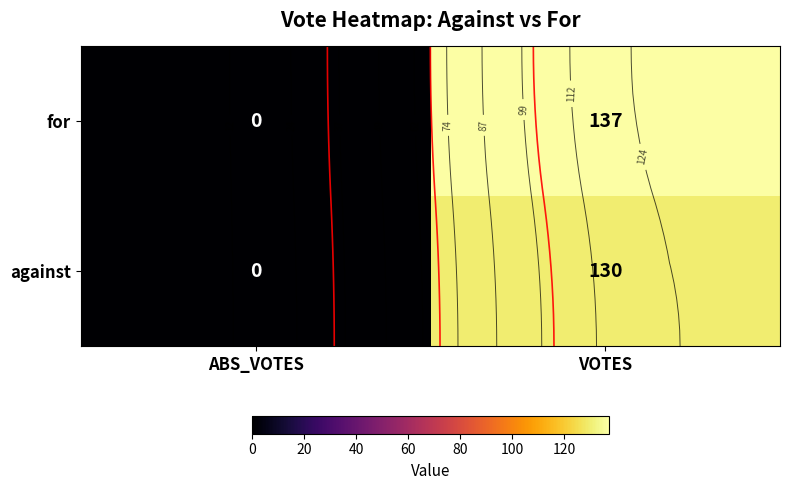

At which label does against reach its minimum?

ABS_VOTES